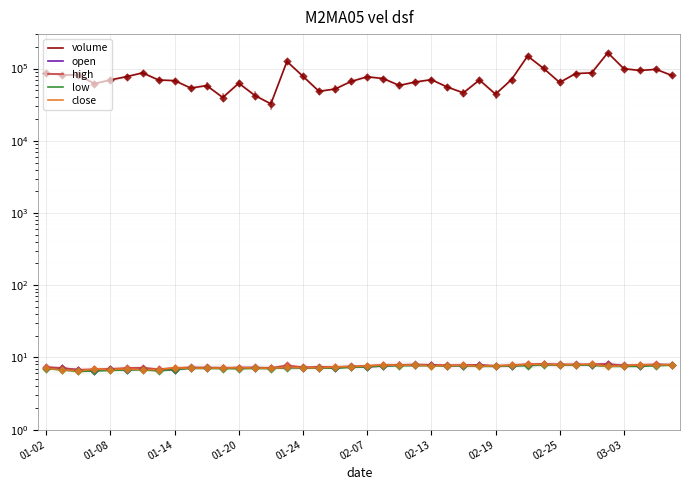

At which category is the sum across all series the highest?

35